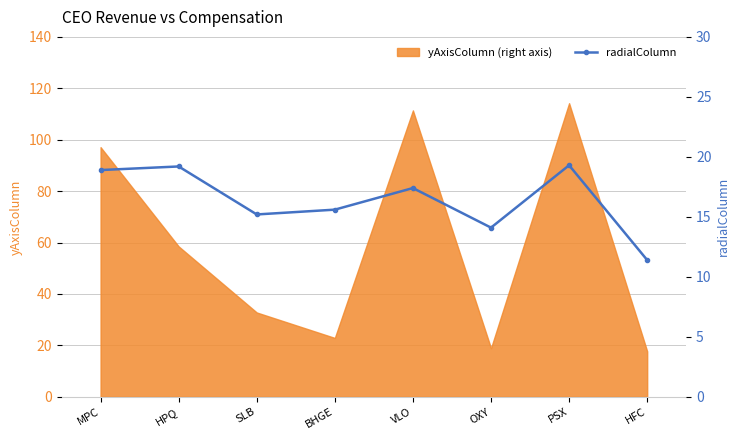

Which label corresponds to the largest value in the chart?

PSX